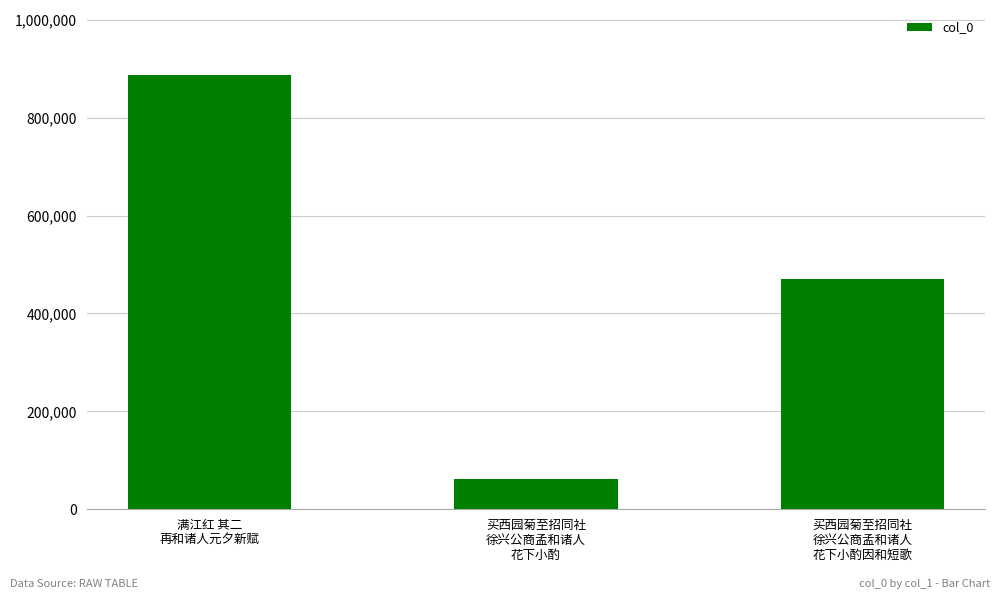

Rank the categories by value from lowest to highest.

买西园菊至招同社
徐兴公商孟和诸人
花下小酌, 买西园菊至招同社
徐兴公商孟和诸人
花下小酌因和短歌, 满江红 其二
再和诸人元夕新赋